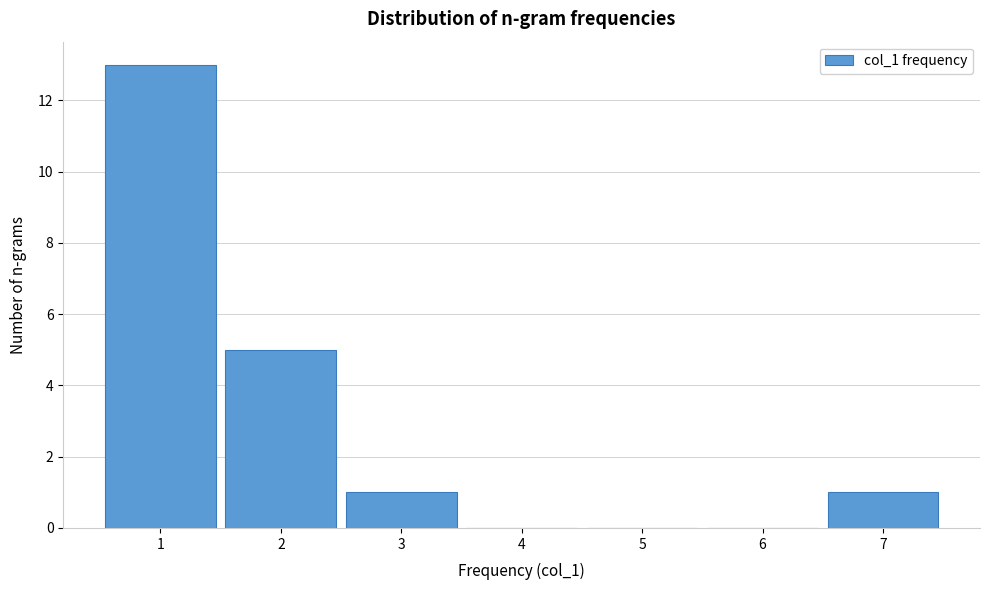

What is the height of the bar covering 0.5 to 1.5 on the x-axis? The values are not printed on the chart, so give them approximately, as read against the axis.

13